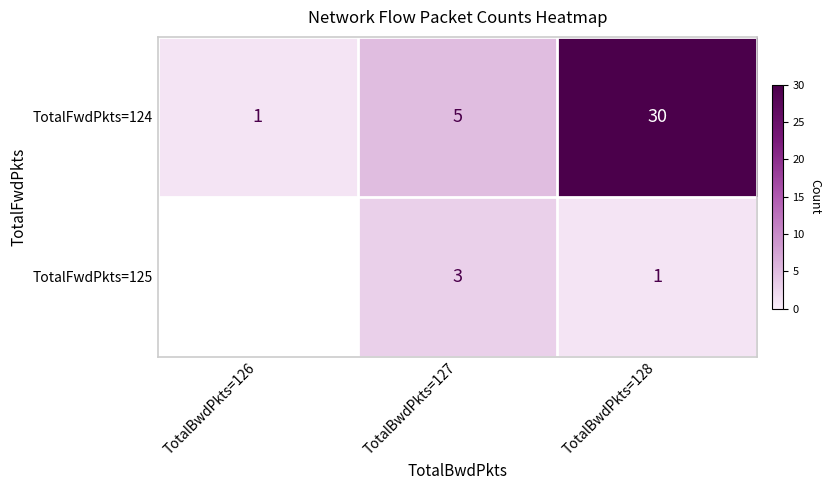

How many TotalFwdPkts=124 values are between 1 and 30?

3